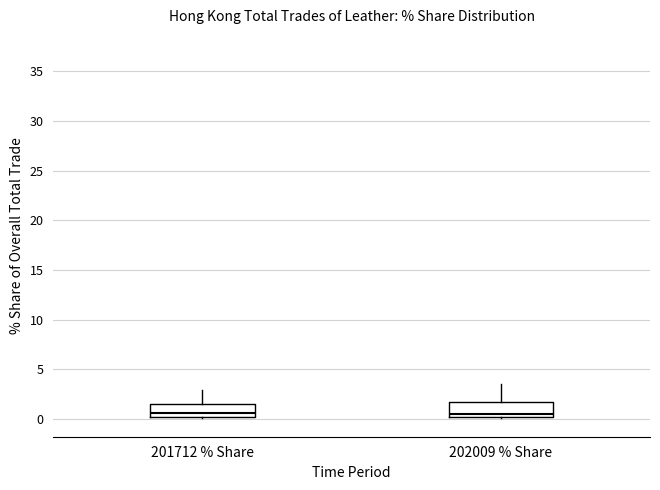

Reading left to right, transcribe this box plot: for each box, give where its median line is, the range the box spans, and where its two whiskers end, as read against the y-axis. The values are not printed on the chart, so give them approximately, as read against the axis.

201712 % Share: median 0.5, box 0.0 to 1.5, whiskers 0.0 to 3.0
202009 % Share: median 0.5, box 0.0 to 1.5, whiskers 0.0 to 3.5